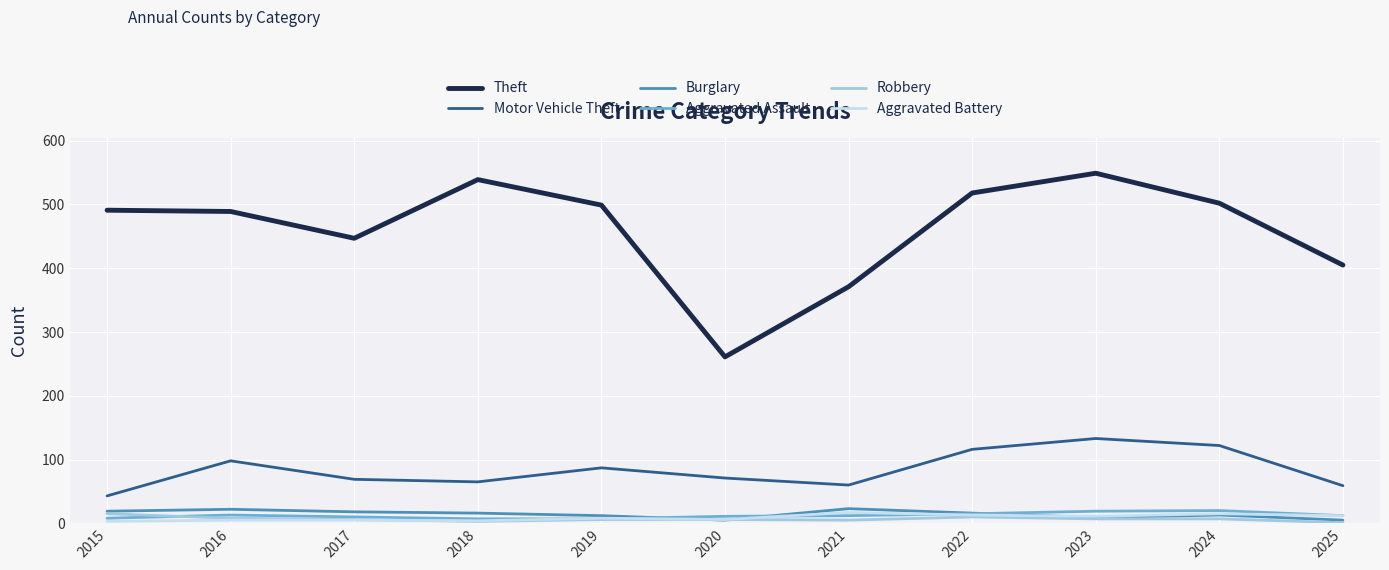

Count the number of categories in the chart.

11